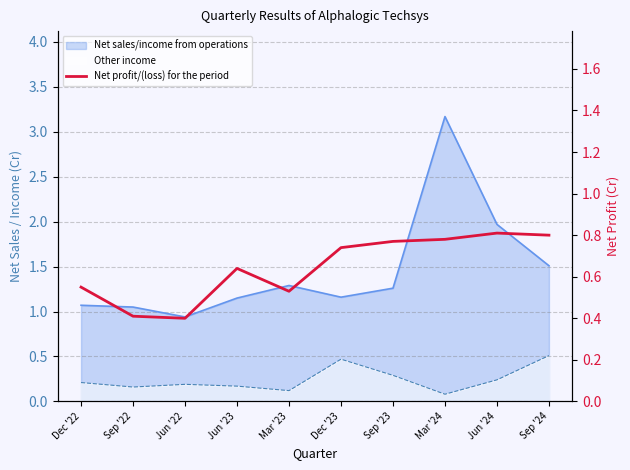

The value at Jun '22 is 0.5. True or false?

False